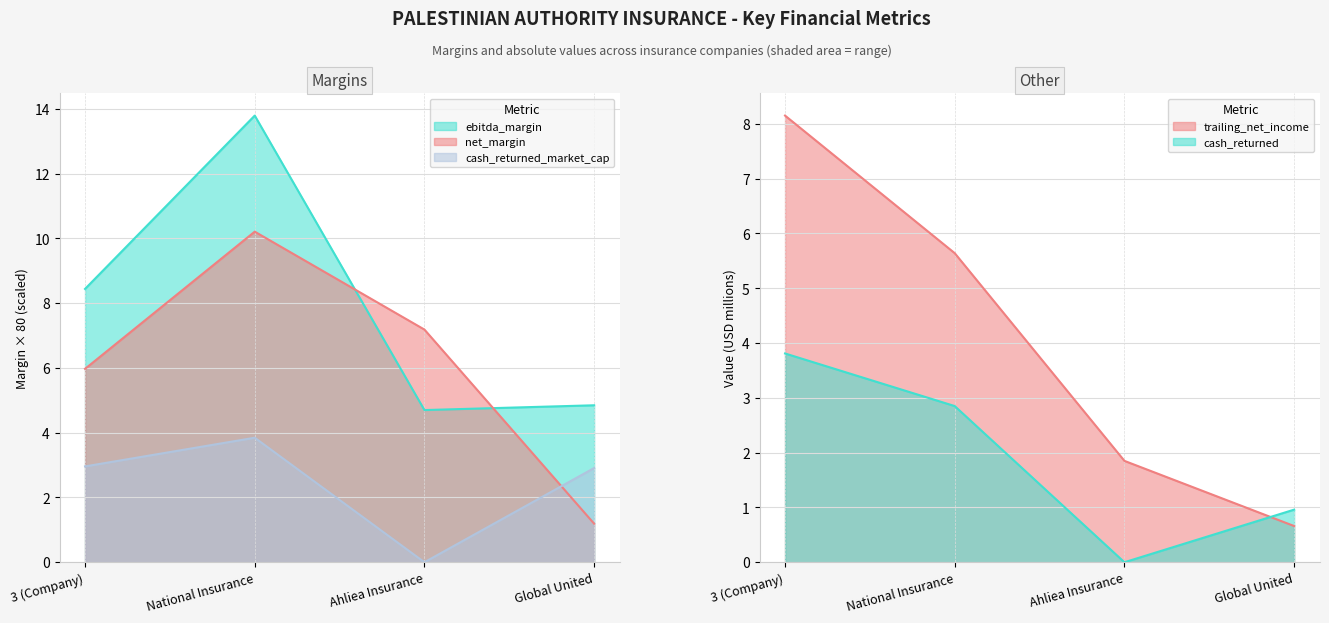

How many interior local peaks does the ebitdard_margin series have?

1